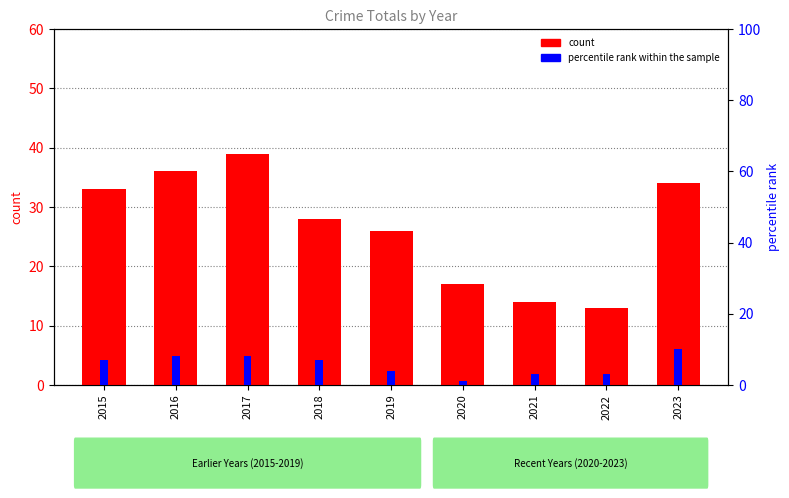

Is the value of percentile rank within the sample at 2021 greater than the value of count at 2015?

No